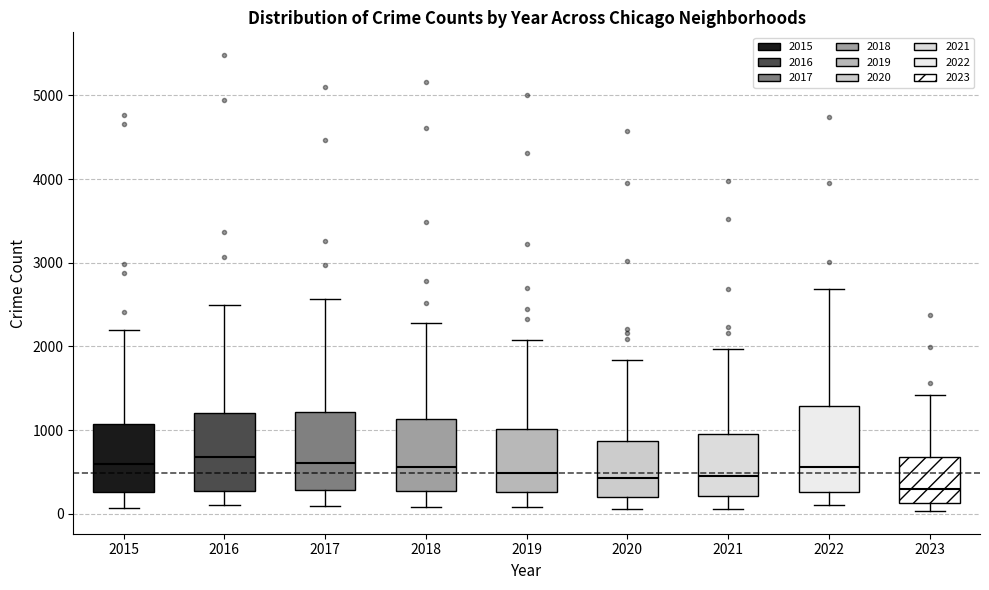

Where does the upper whisker of the box at x = 2018 end on the y-axis? The values are not printed on the chart, so give them approximately, as read against the axis.

2300